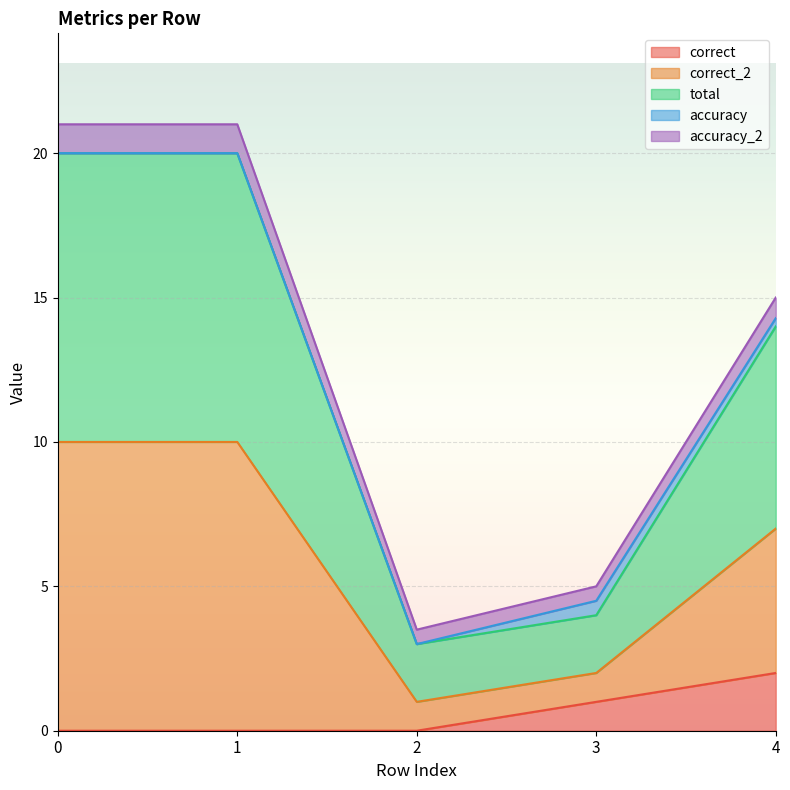

Is the value of total at 4 greater than the value of correct_2 at 3?

Yes